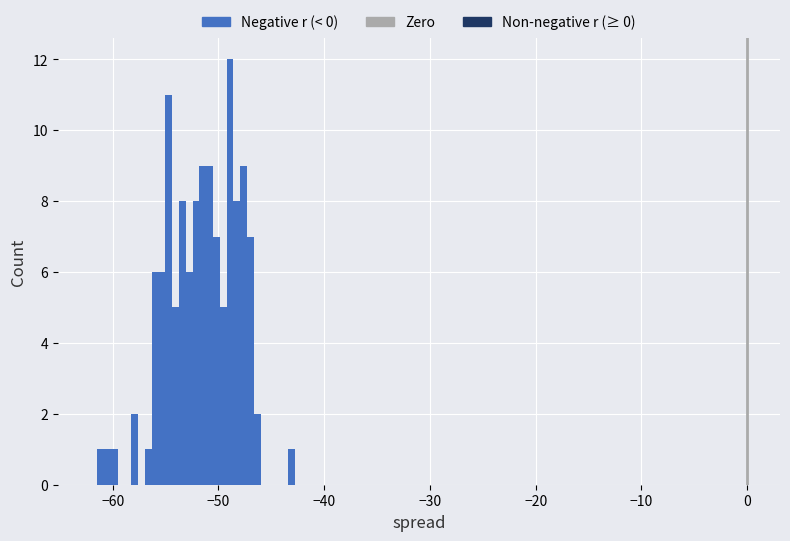

Read against the x-axis, roughly where is the centre of the tallest bar?

-49